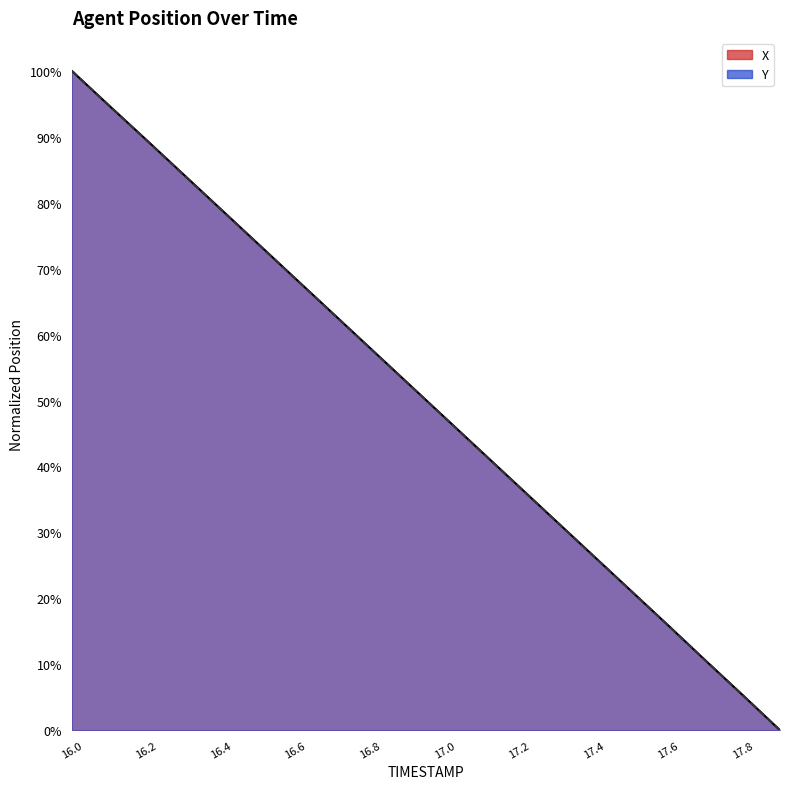

What is the average value of the X series?

50.1